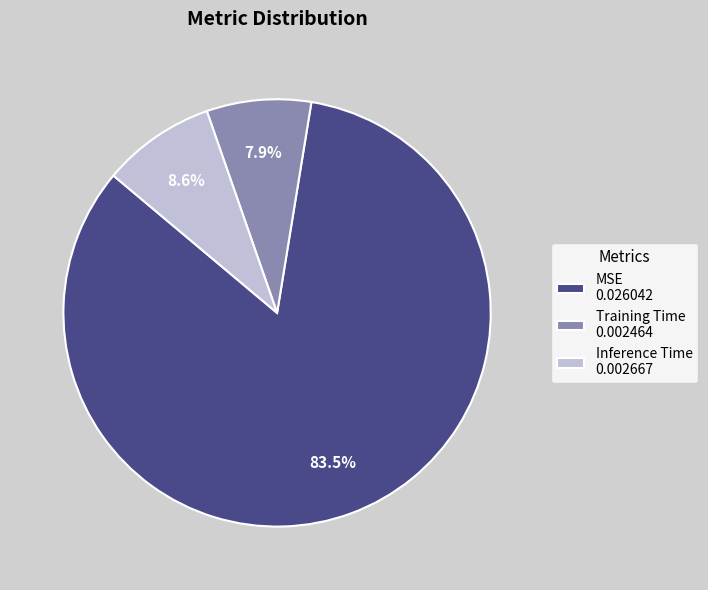

To the nearest percent, what is the difference between the largest and smallest slice percentages?

76%